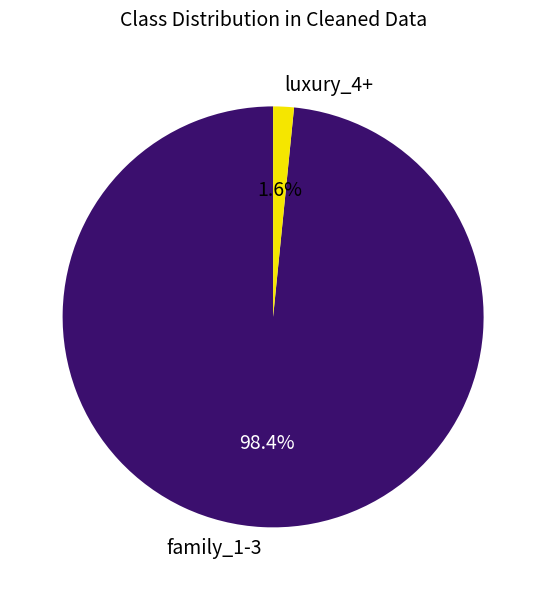

What is the total percentage of family_1-3 and luxury_4+?

100.0%